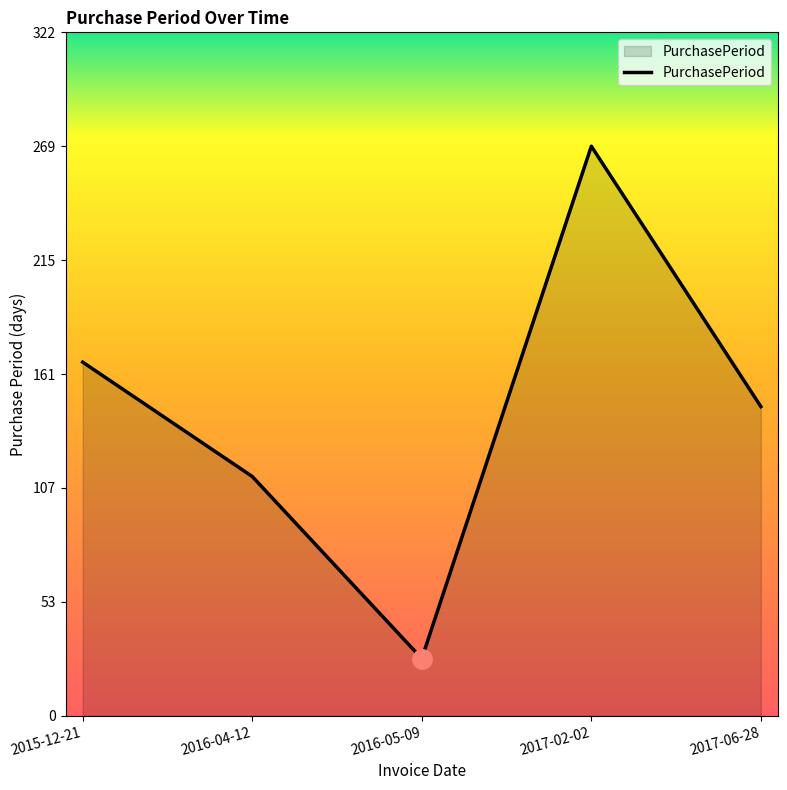

What is the ratio of the value at 2017-06-28 to the value at 2017-02-02?

0.5